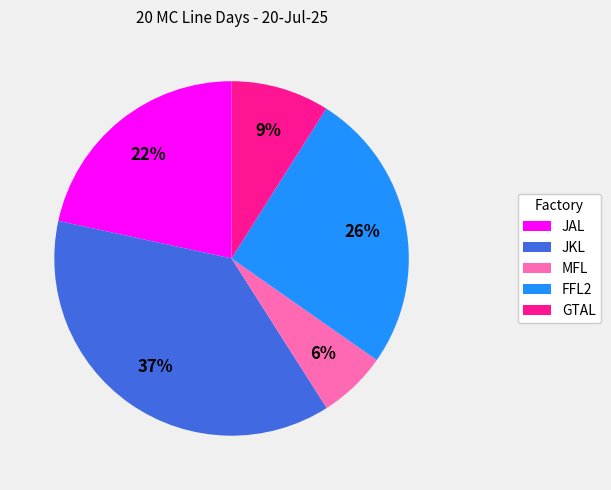

True or false: GTAL accounts for 9% of the total.

True